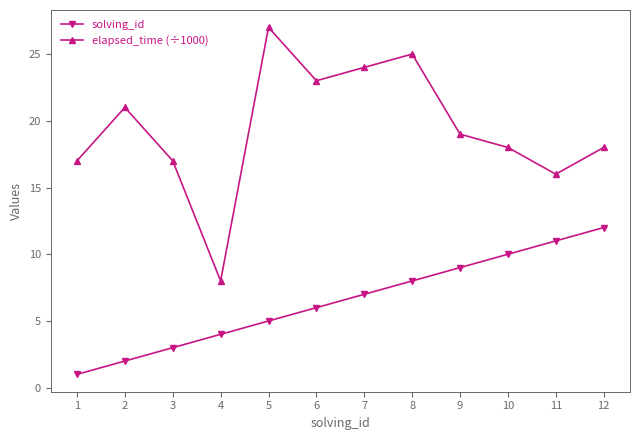

The value of elapsed_time (÷1000) at 2 is 21. True or false?

True